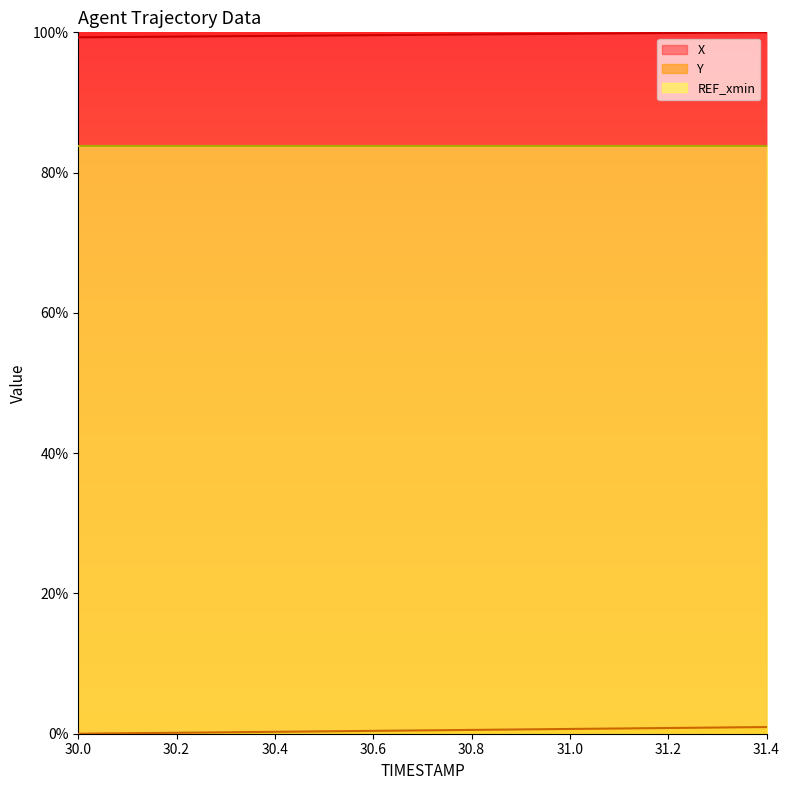

How many distinct data groups are displayed?

3